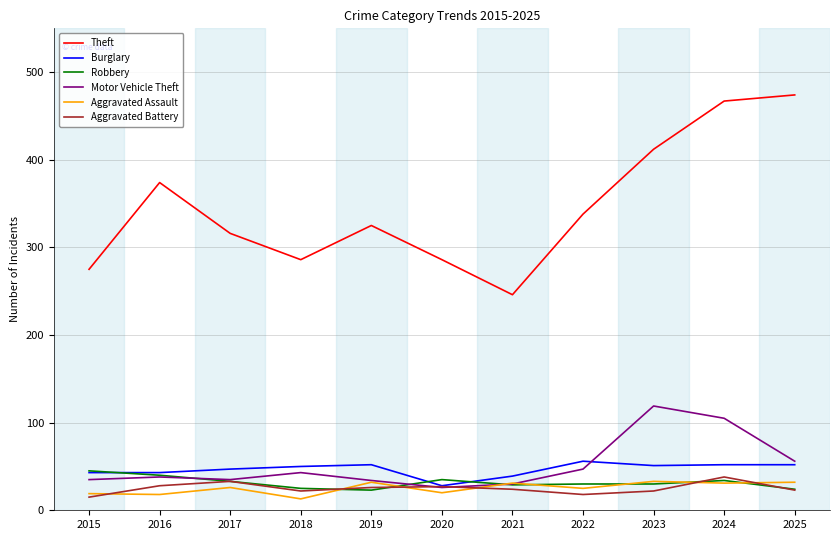

At which label does Aggravated Battery first exceed 24?

2016